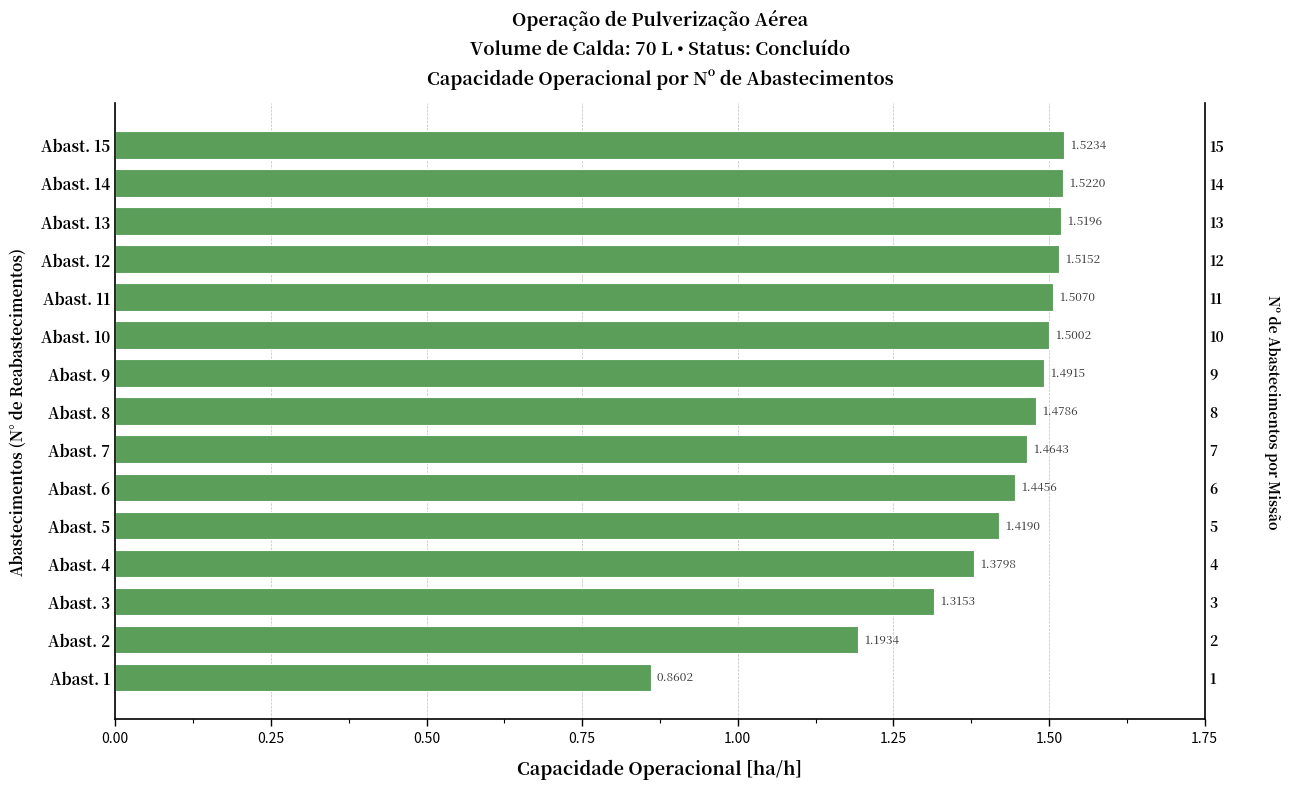

How many data points are above 1?

14